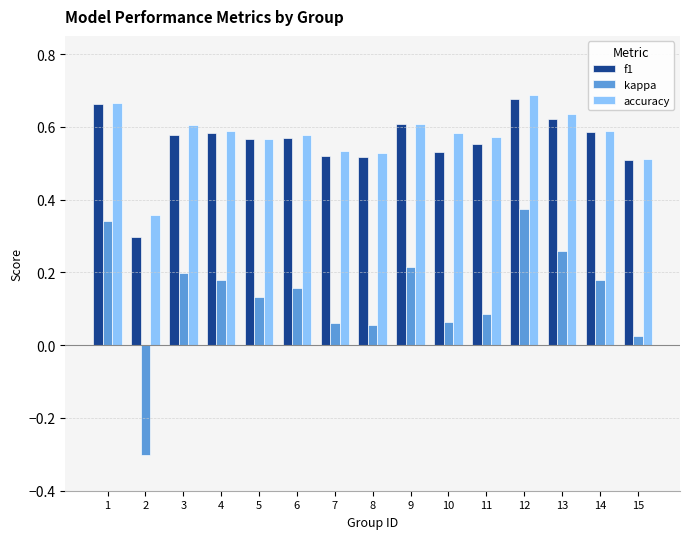

Rank the series by their maximum value, from highest to lowest.

accuracy, f1, kappa